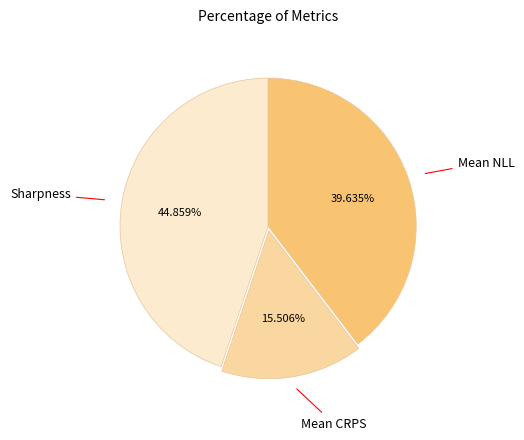

Rank the categories by value from highest to lowest.

Sharpness, Mean NLL, Mean CRPS